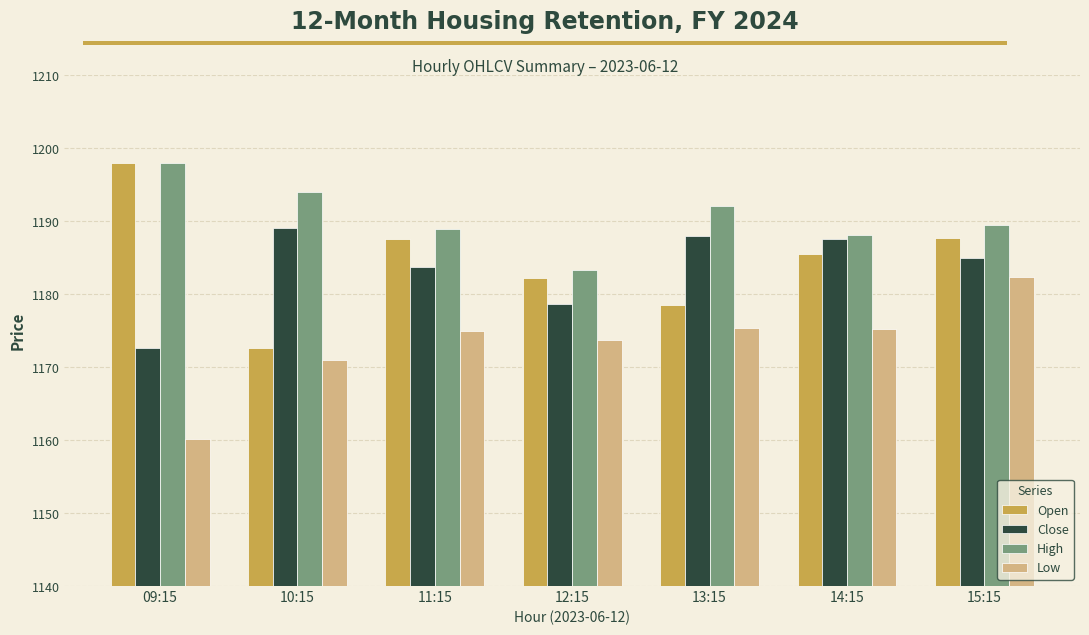

Is the value of High at 12:15 greater than the value of Open at 13:15?

Yes